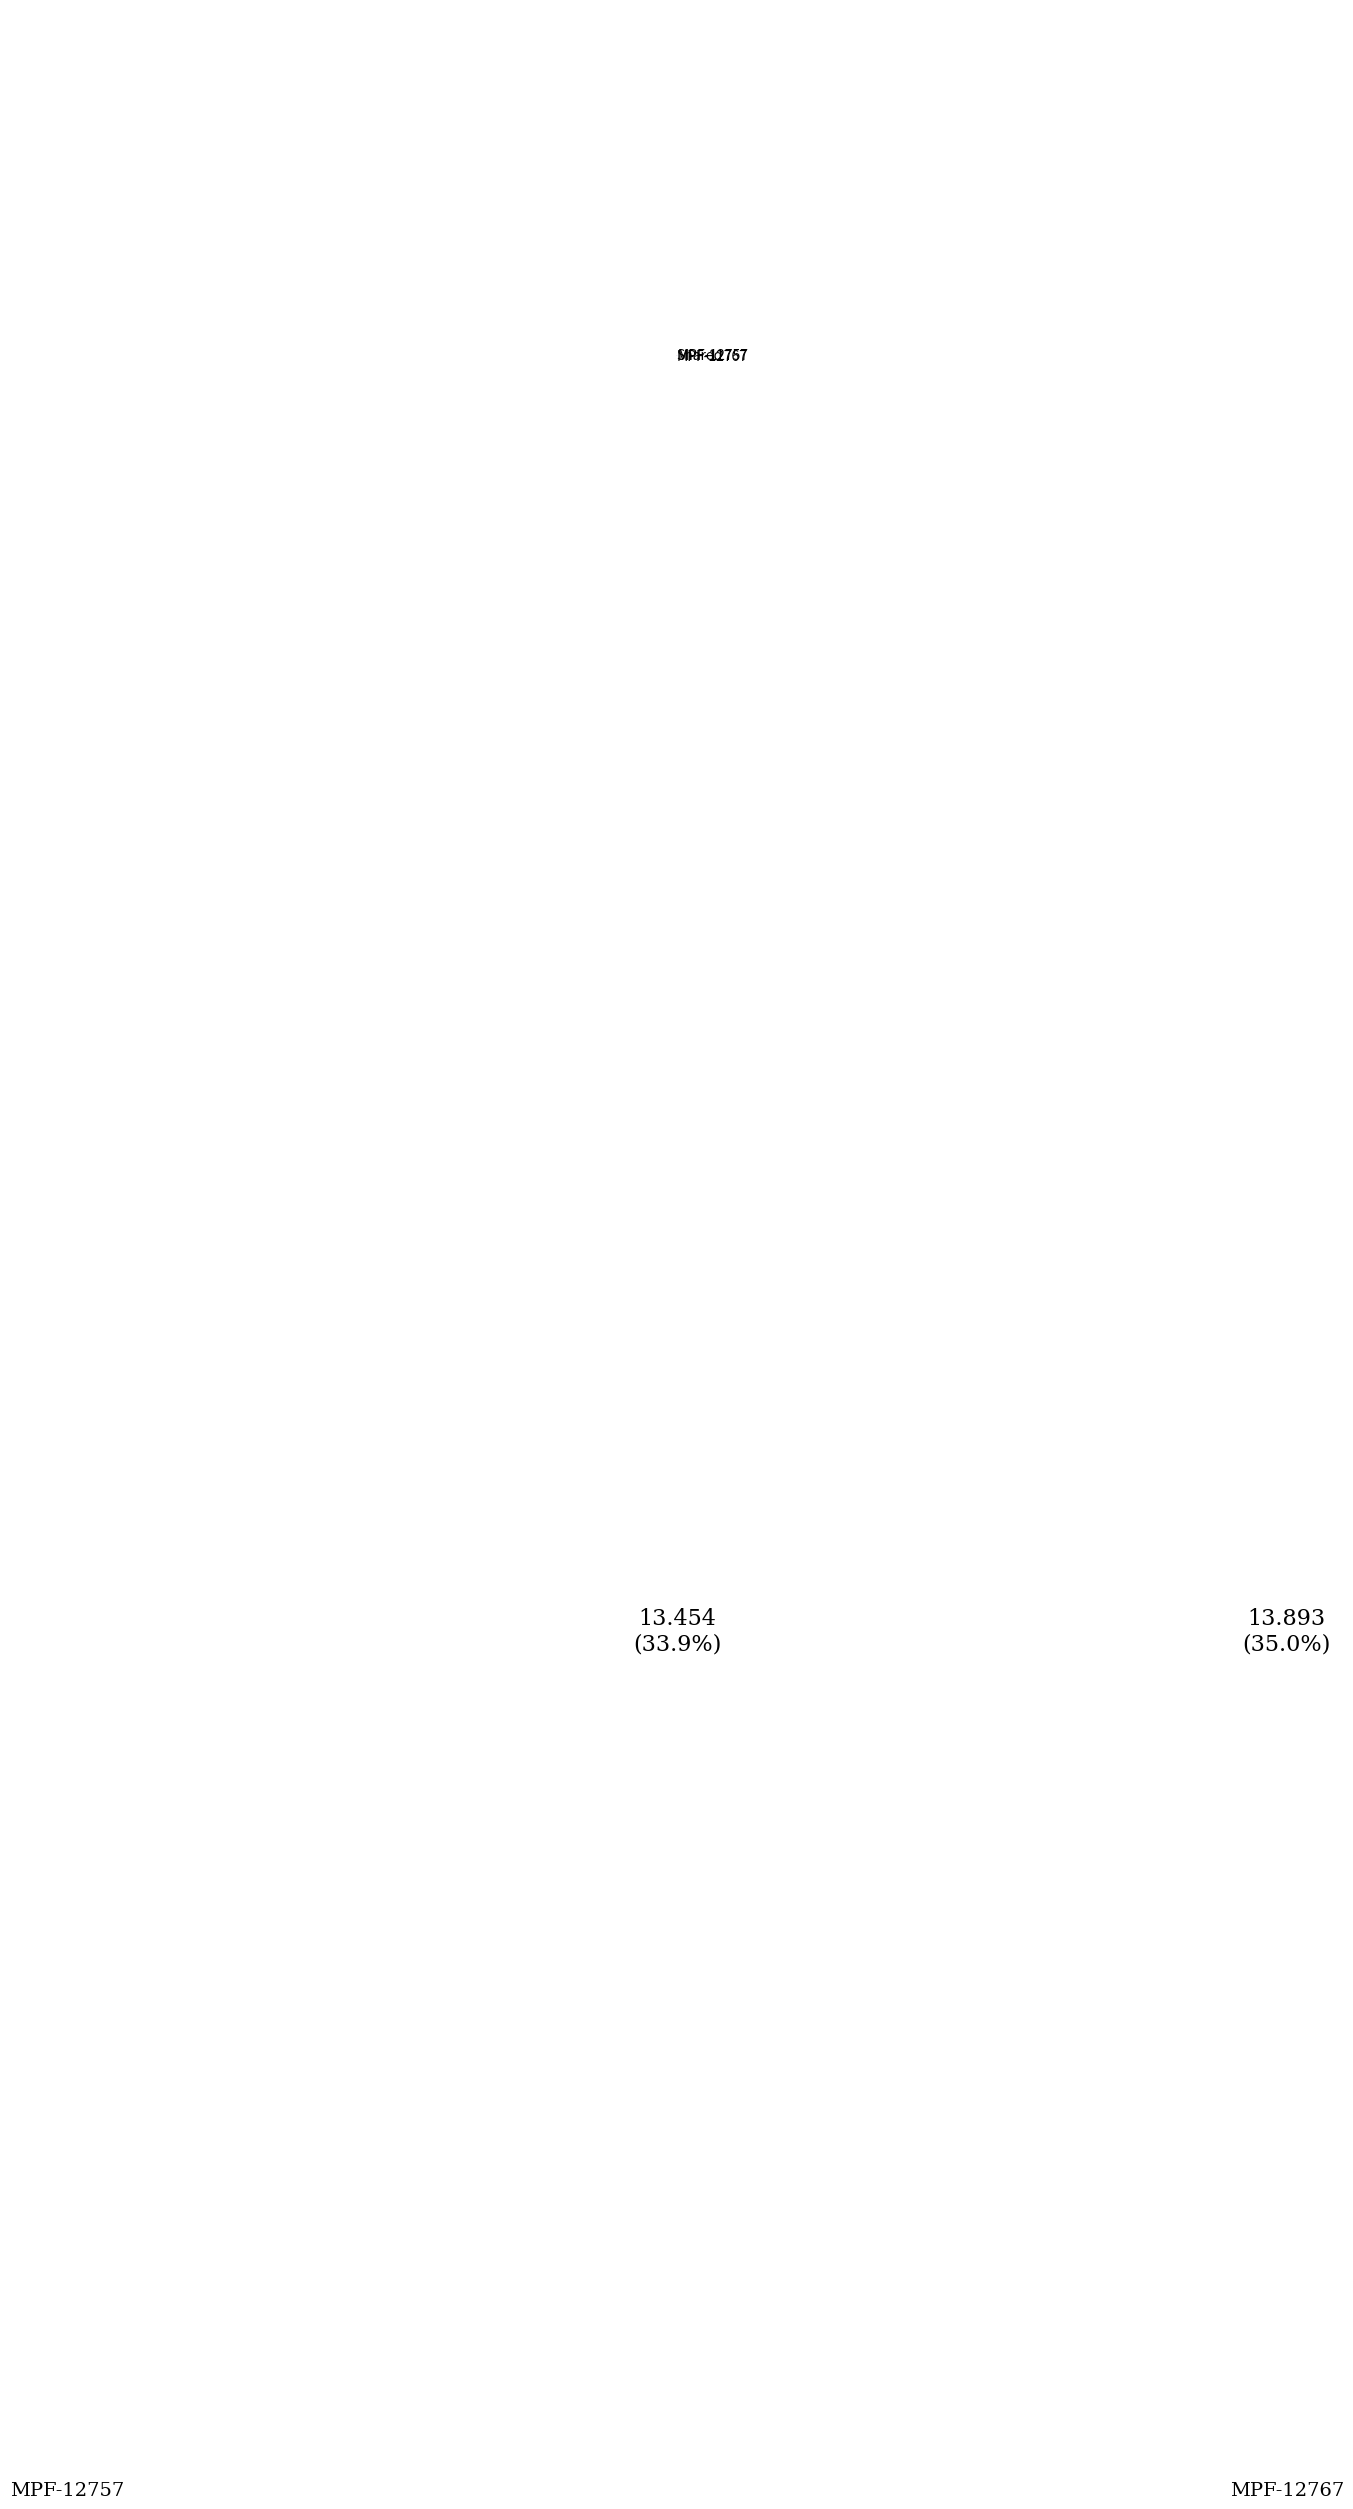

Rank the categories by value from highest to lowest.

MPF-12767, Shared, MPF-12757